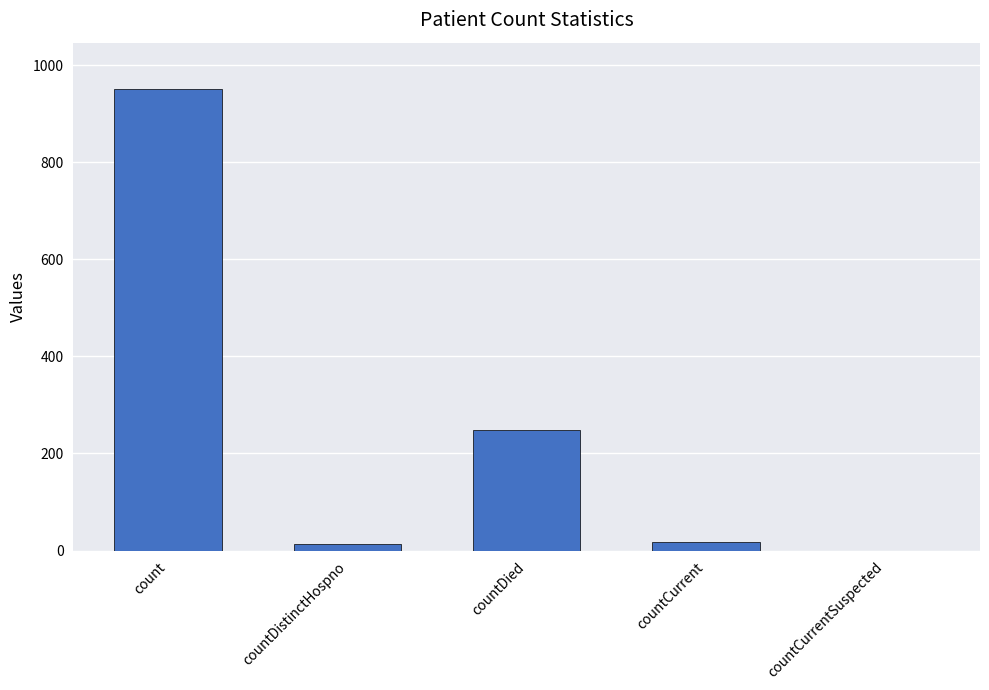

The value at countDied is 249. True or false?

True